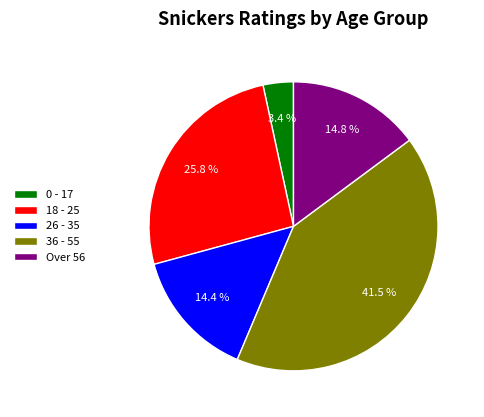

What portion of the pie excludes 18 - 25?

74.2%